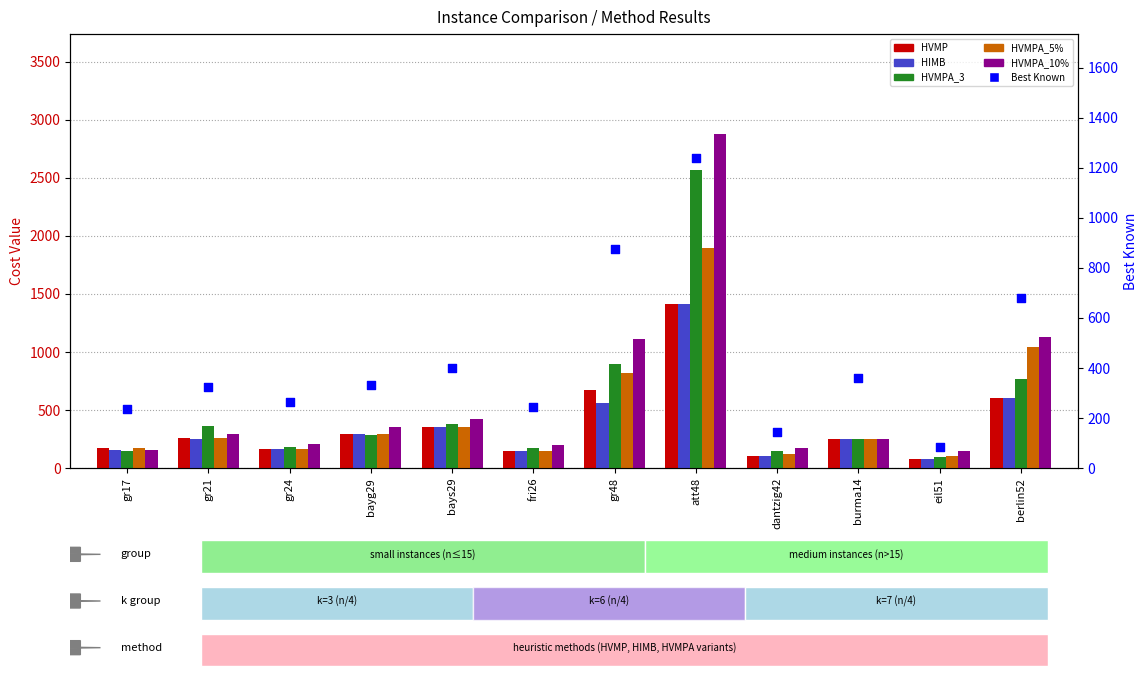

Which series contains the lowest Y value?

HVMP